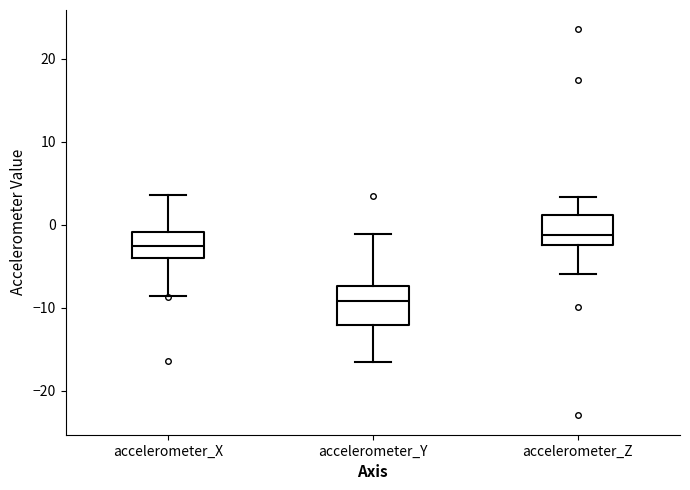

Reading left to right, read every box against the y-axis: the position of its median line, the range the box covers, and the ends of its whiskers. The values are not printed on the chart, so give them approximately, as read against the axis.

accelerometer_X: median -2, box -4 to -1, whiskers -9 to 4
accelerometer_Y: median -9, box -12 to -7, whiskers -16 to -1
accelerometer_Z: median -1, box -2 to 1, whiskers -6 to 3